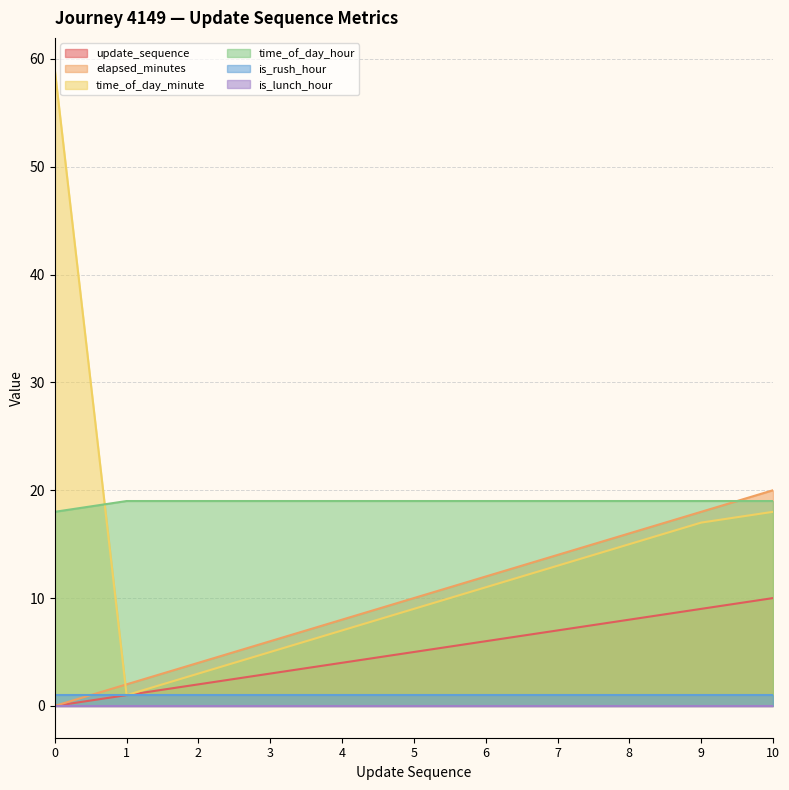

What is the difference between the second highest and second lowest values in the elapsed_minutes series?

16